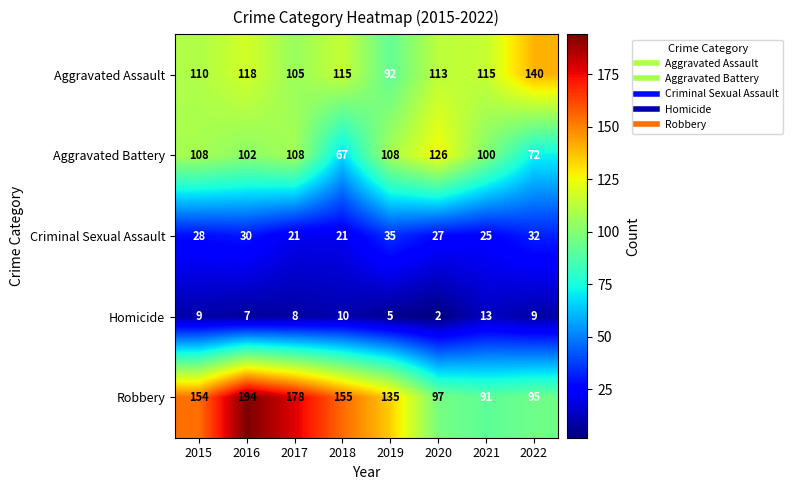

The value of Robbery at 2020 is 97. True or false?

True